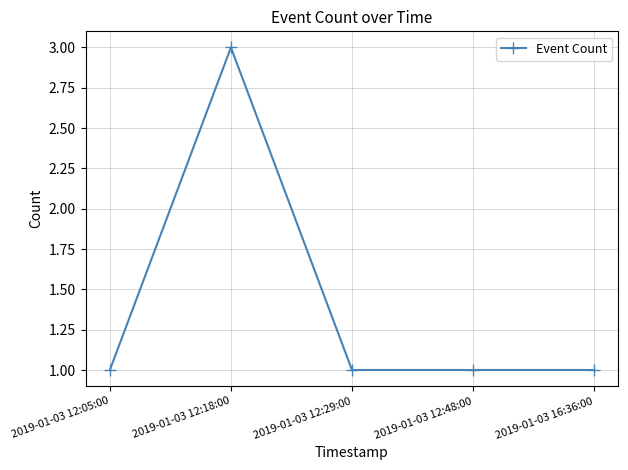

What is the ratio of the value at 2019-01-03 12:18:00 to the value at 2019-01-03 12:48:00?

3.0